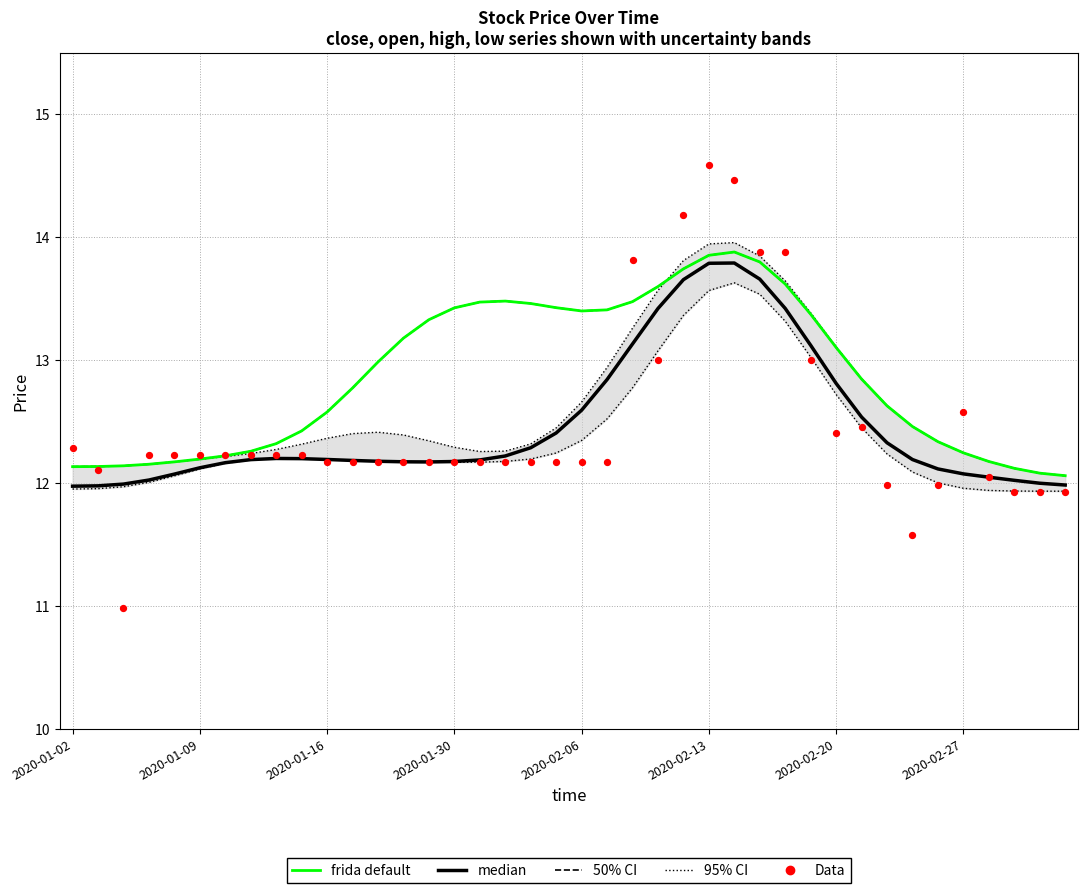

What are all the series names shown in the legend?

95% CI, 50% CI, median, frida default, Data